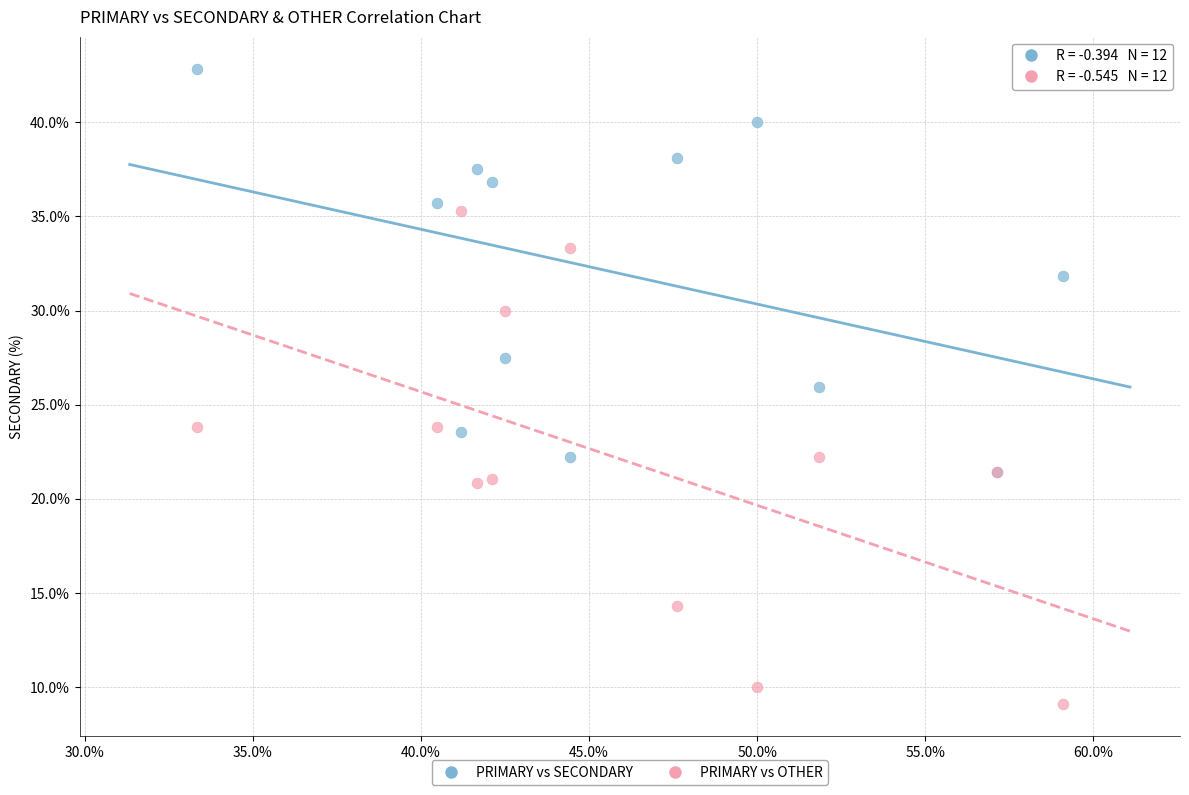

Which series reaches the maximum Y coordinate?

PRIMARY vs SECONDARY